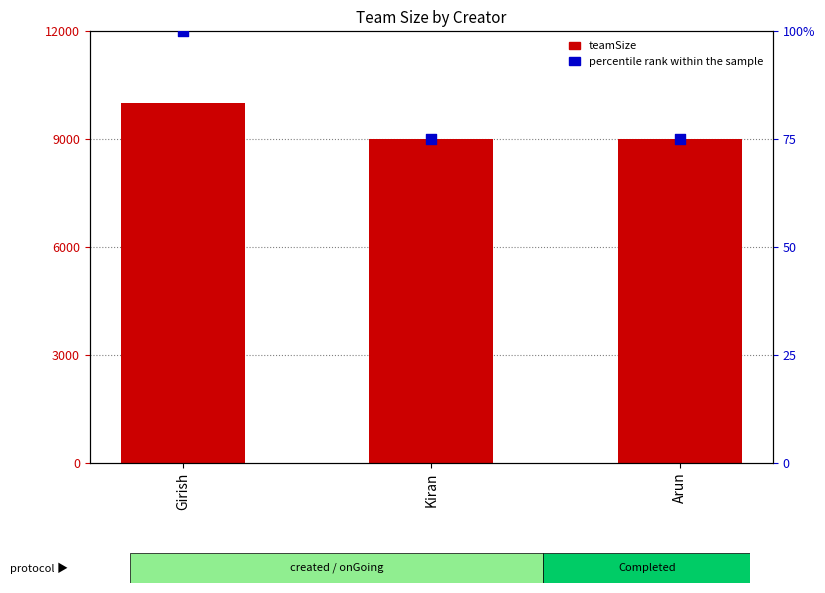

At how many categories does at least one series exceed 8296?

3